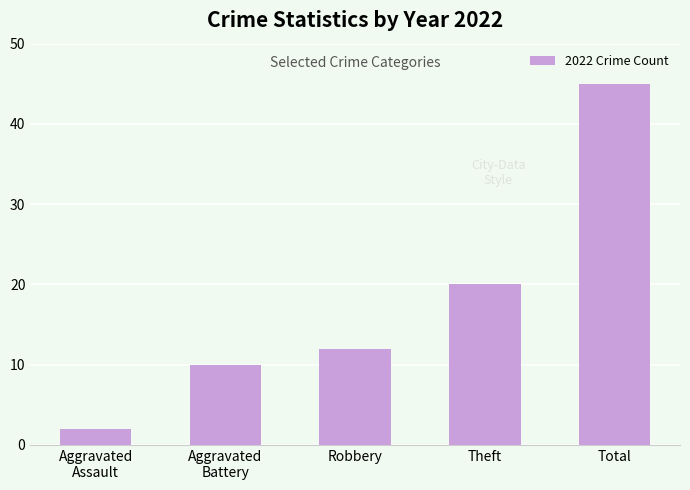

Which has a higher value, Aggravated
Assault or Total?

Total